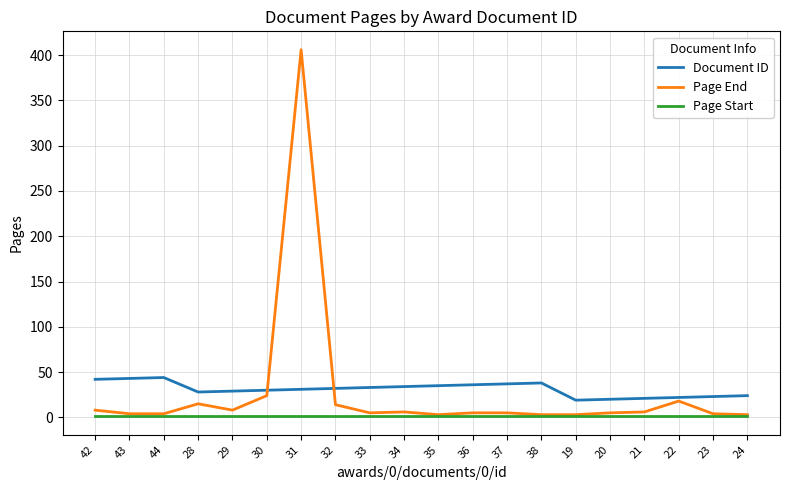

What is the average value of the Page Start series?

1